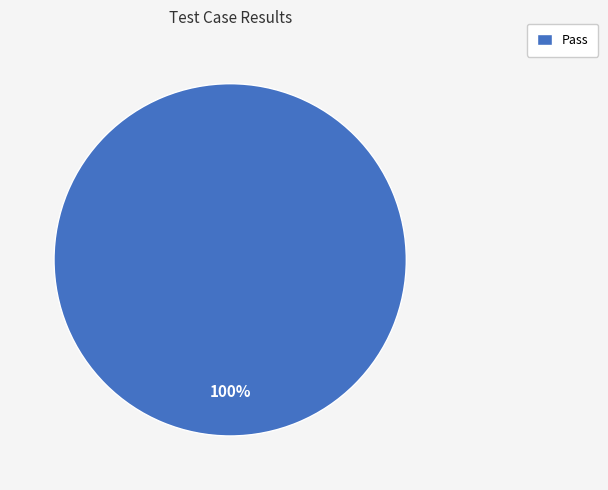

Is there any slice that represents more than half of the pie?

Yes